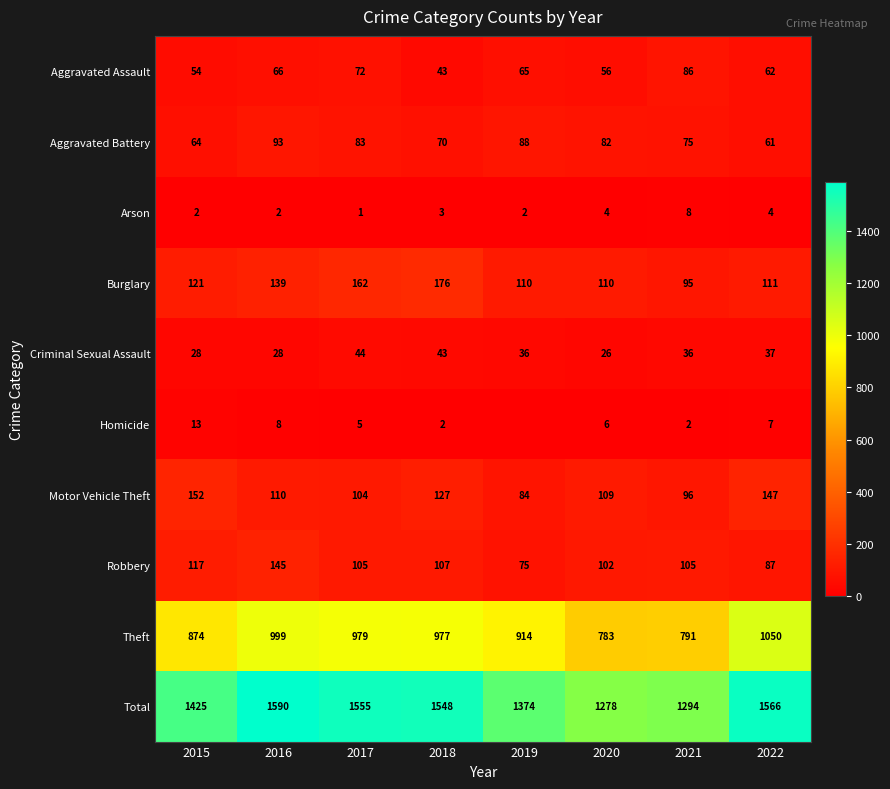

What is the sum of all Aggravated Battery values?

616